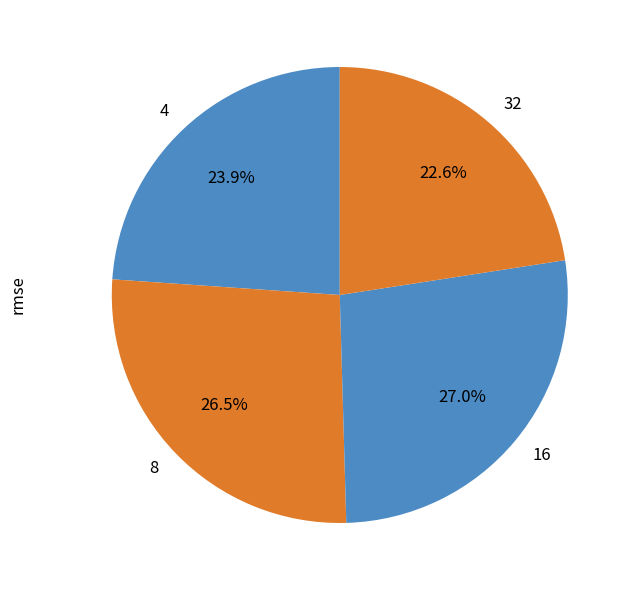

Does any single category account for the majority?

No